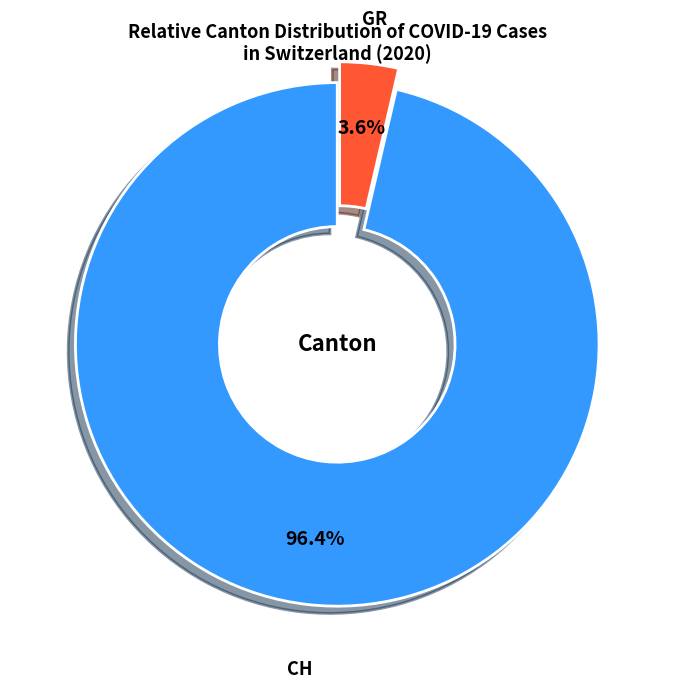

Is the sum of GR and CH greater than half?

Yes